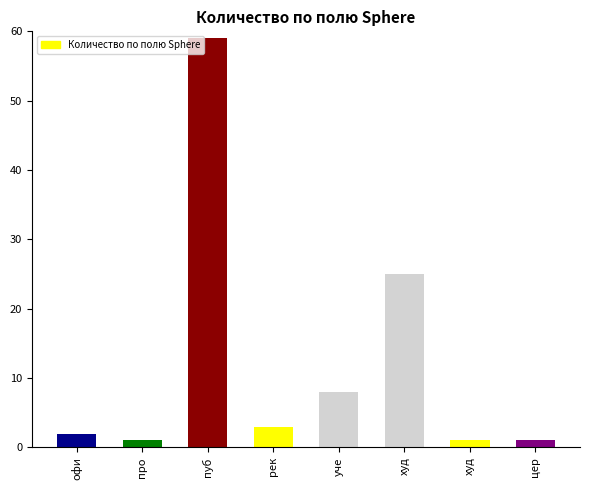

What is the label of the 7th bar from the right?

про